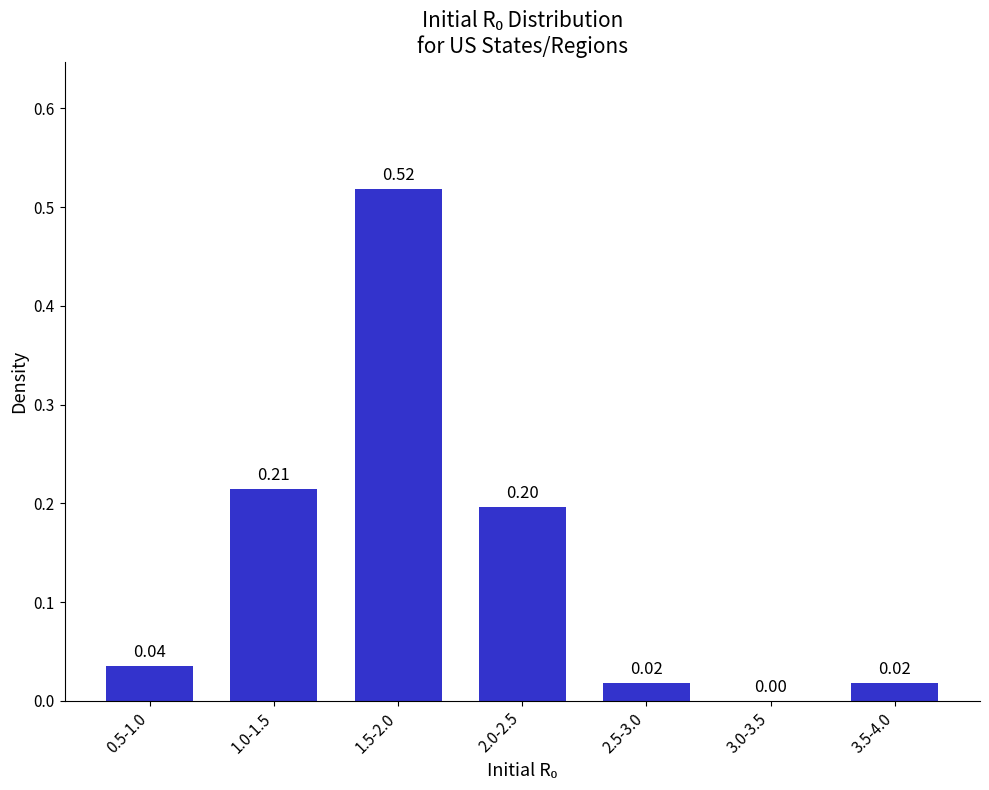

What is the sum of the values at 1.5-2.0 and 2.0-2.5?

0.7